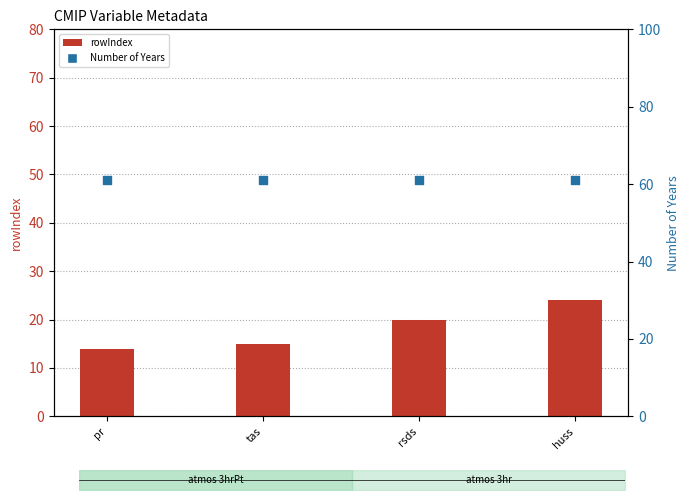

At how many categories does at least one series exceed 20?

4